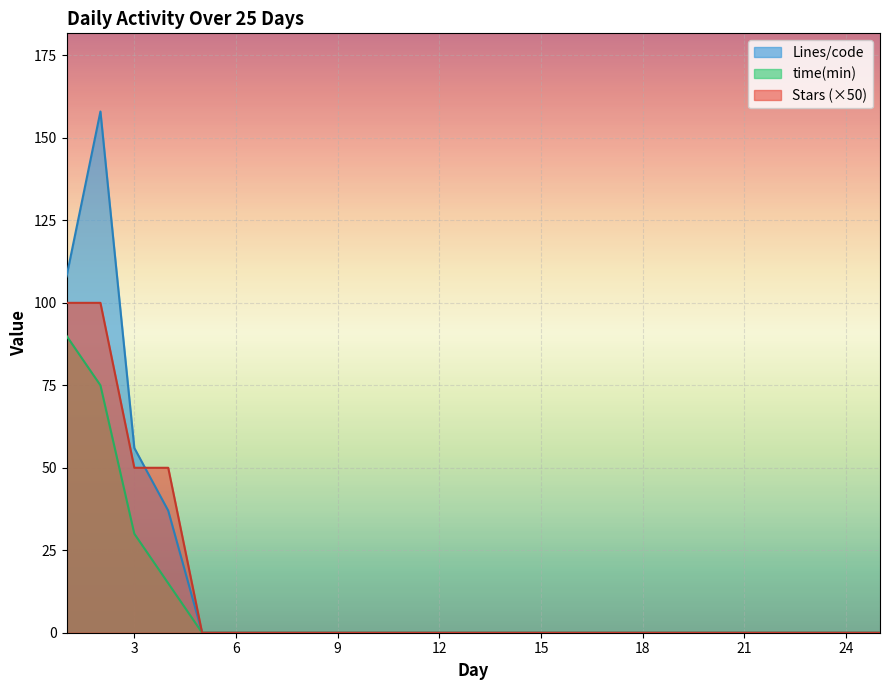

Which series has the widest spread of values?

Lines/code